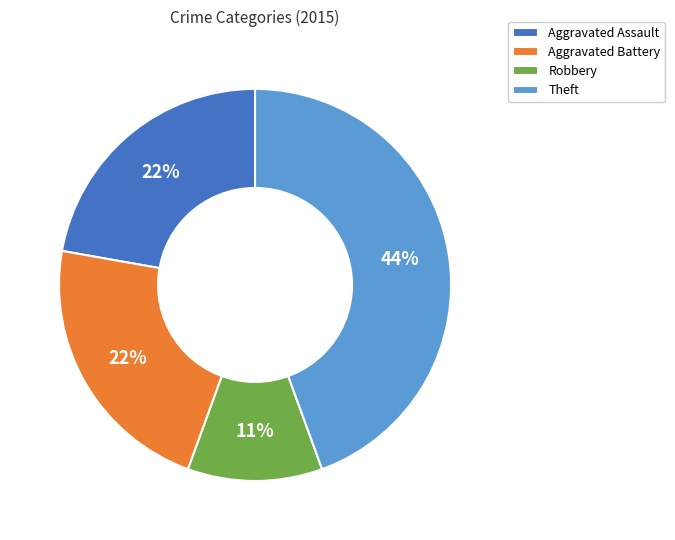

Does any single category account for the majority?

No